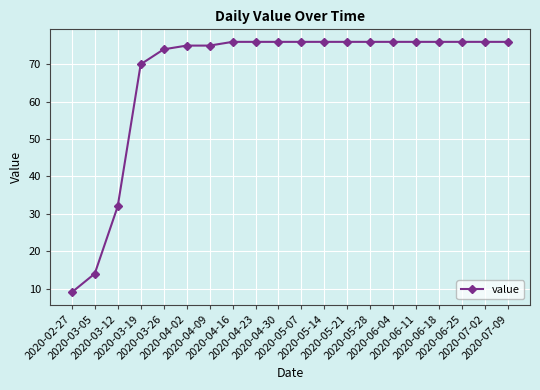

The chart shows a value of 5 at 2020-03-05. True or false?

False